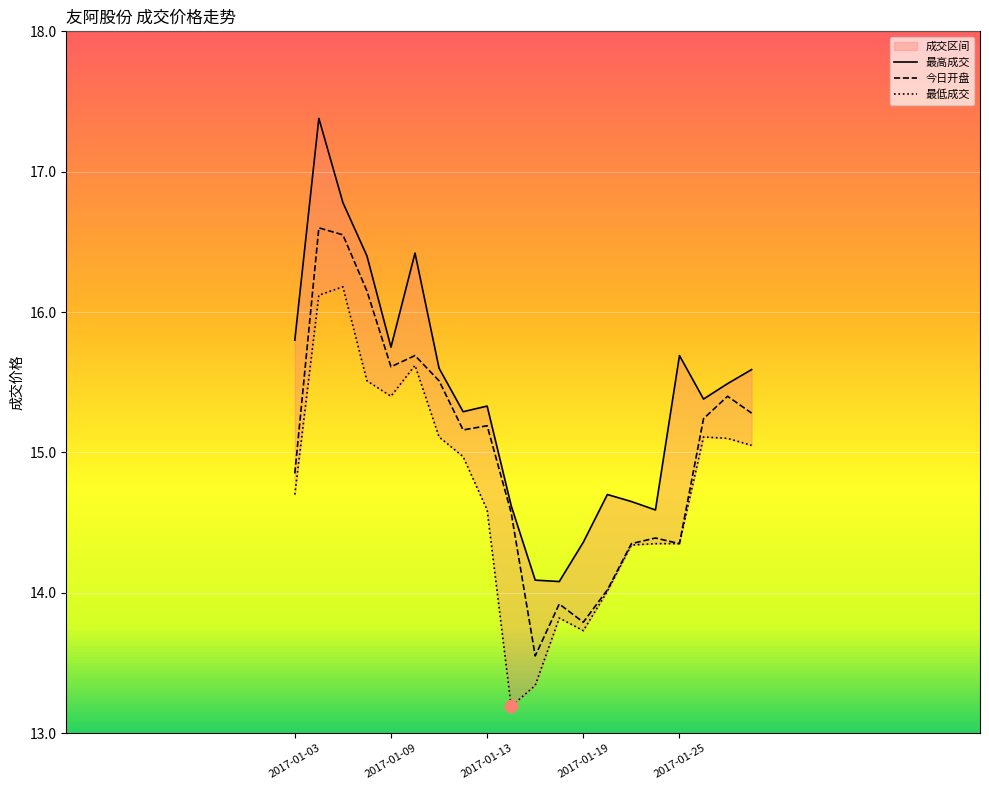

At how many categories does at least one series exceed 13?

20